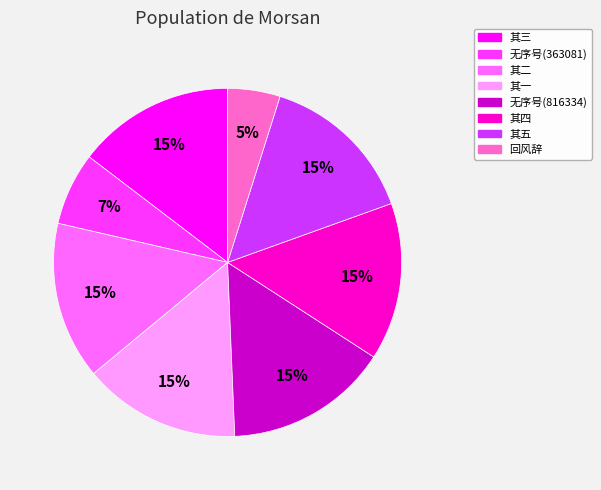

To the nearest percent, what is the difference between the largest and smallest slice percentages?

10%